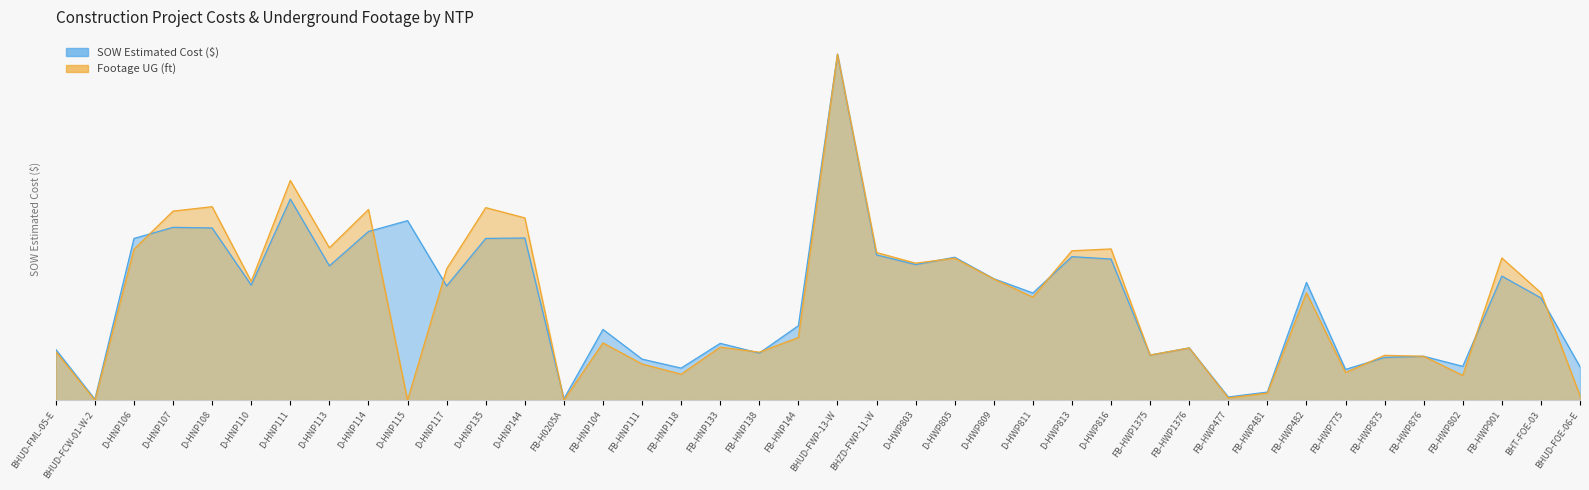

How many interior local peaks does the Footage UG series have?

13